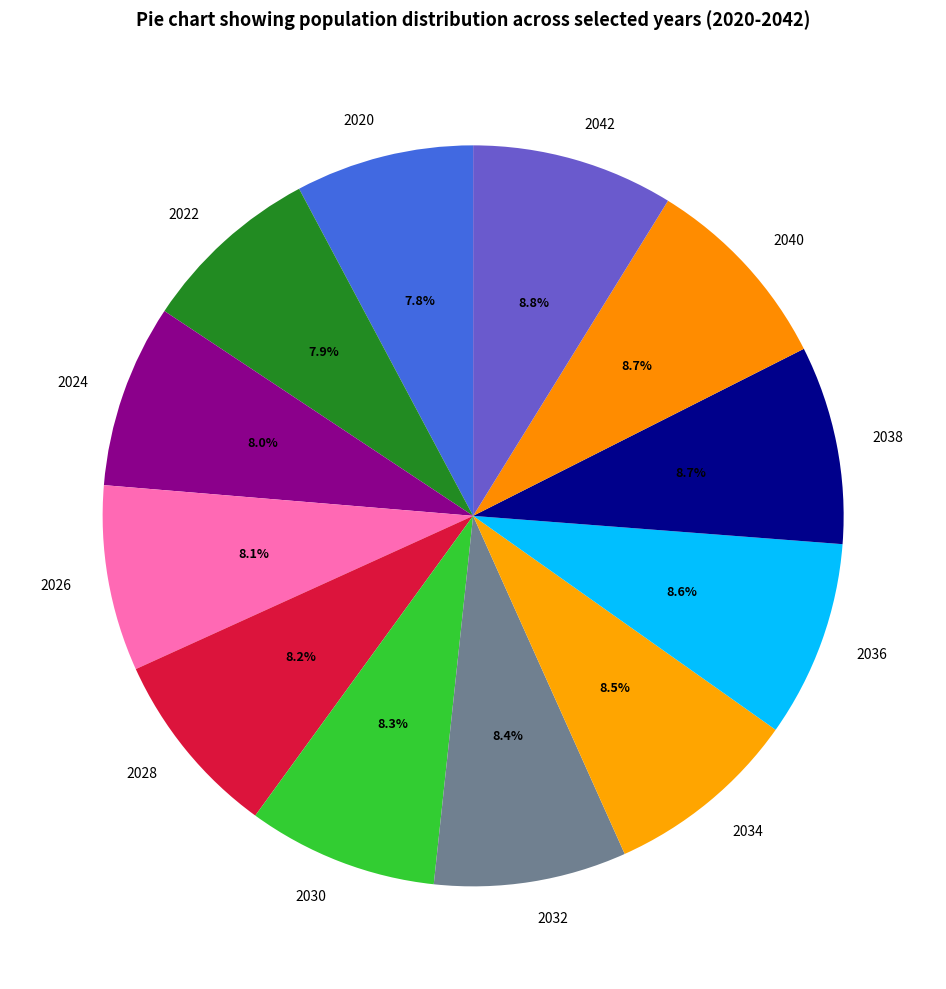

To the nearest percent, what is the combined percentage of 2042 and 2020?

17%